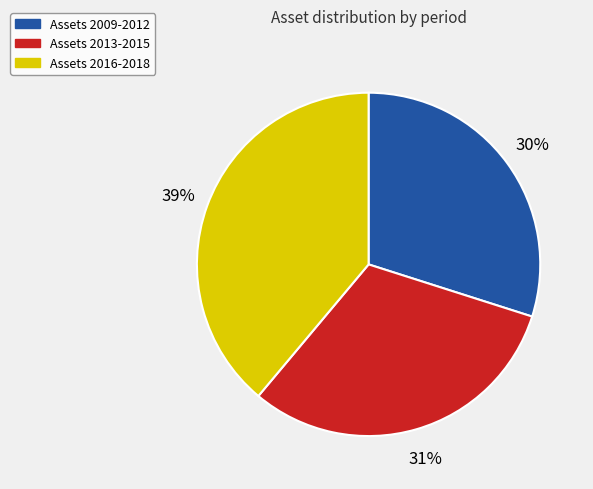

How many slices are in this pie chart?

3